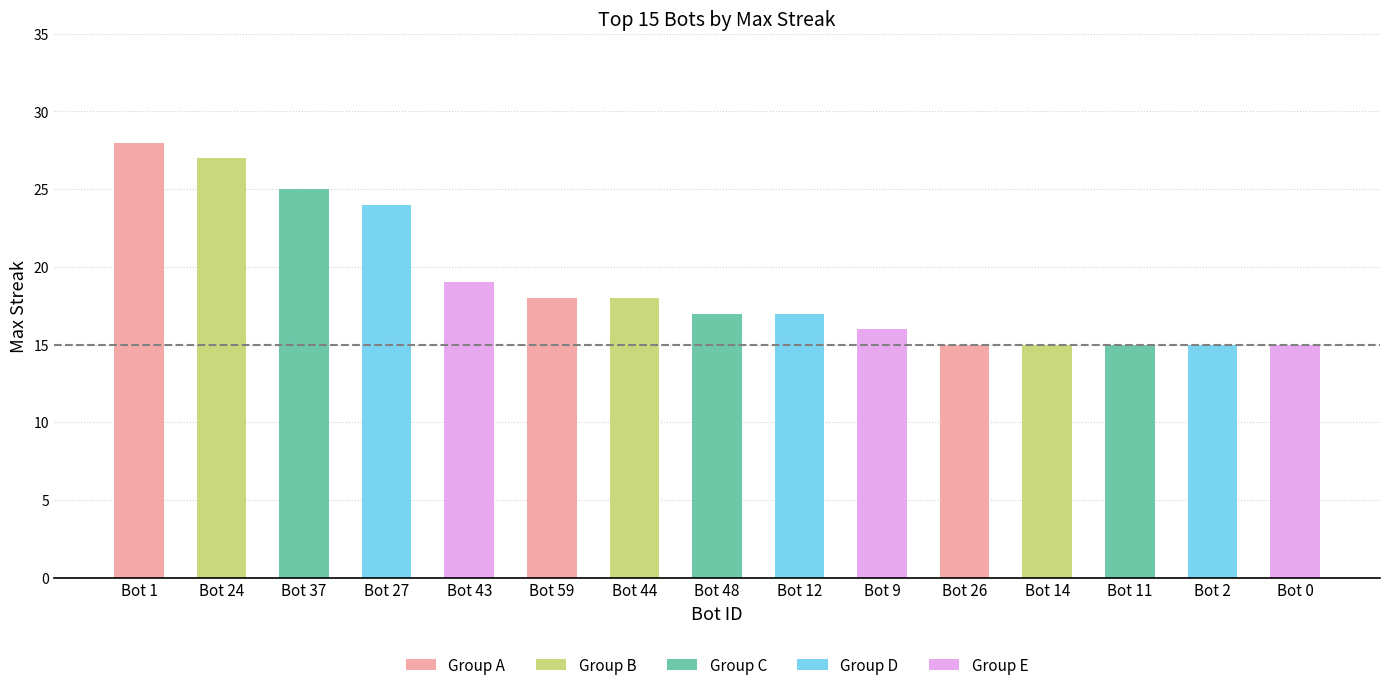

What is the maximum value shown in the chart?

28